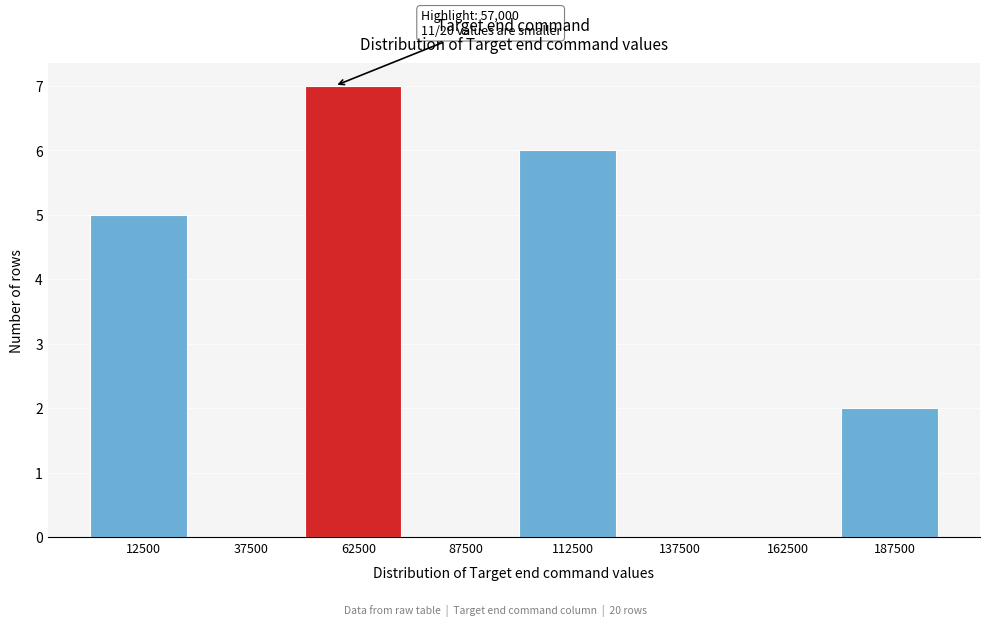

Which range on the x-axis has the tallest bar?

50000 to 75000